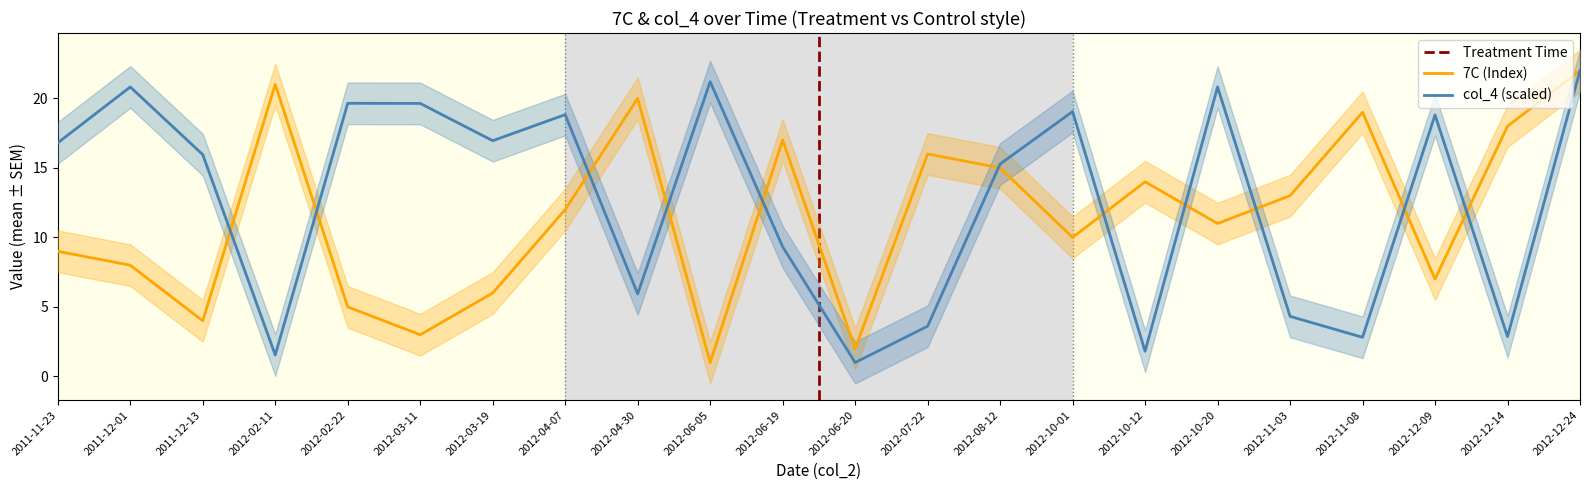

Is this an area chart (filled region under the line)?

No